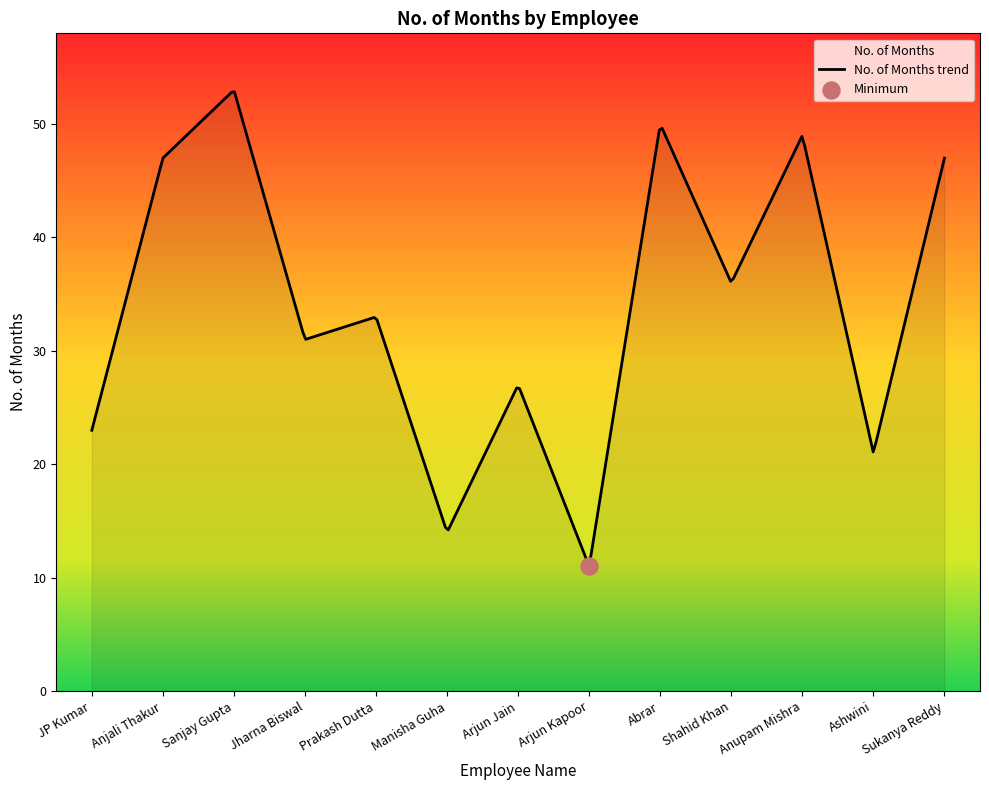

Which has a higher value, Abrar or Prakash Dutta?

Abrar